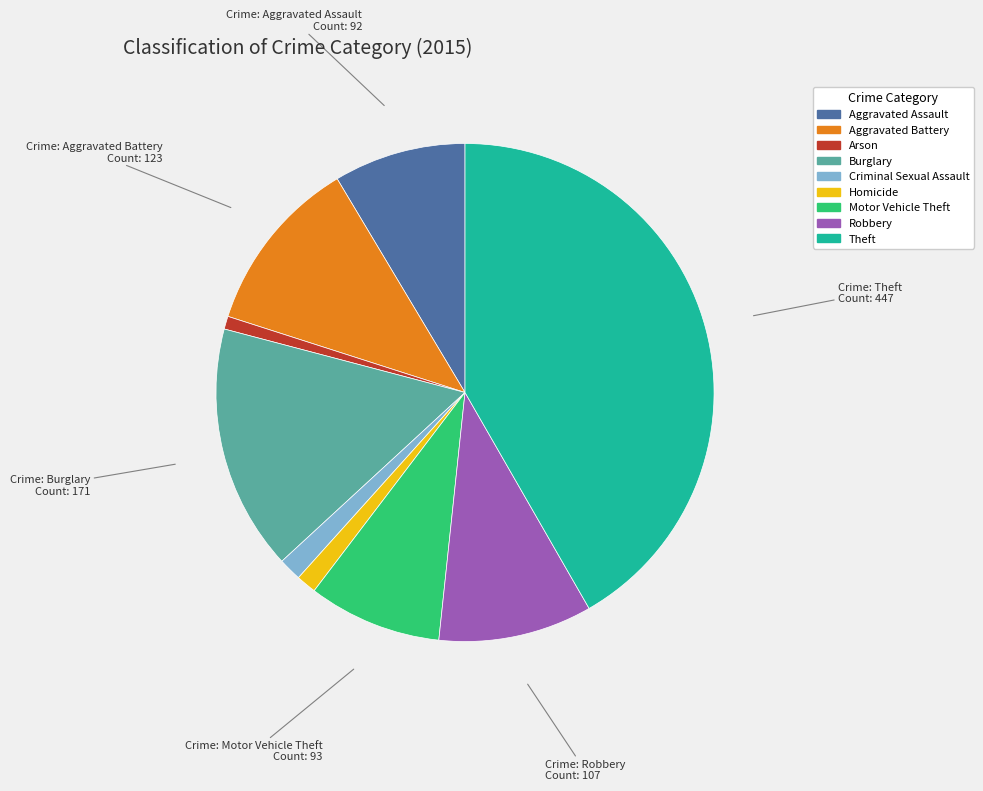

Do Robbery and Arson together represent more than half of the pie?

No